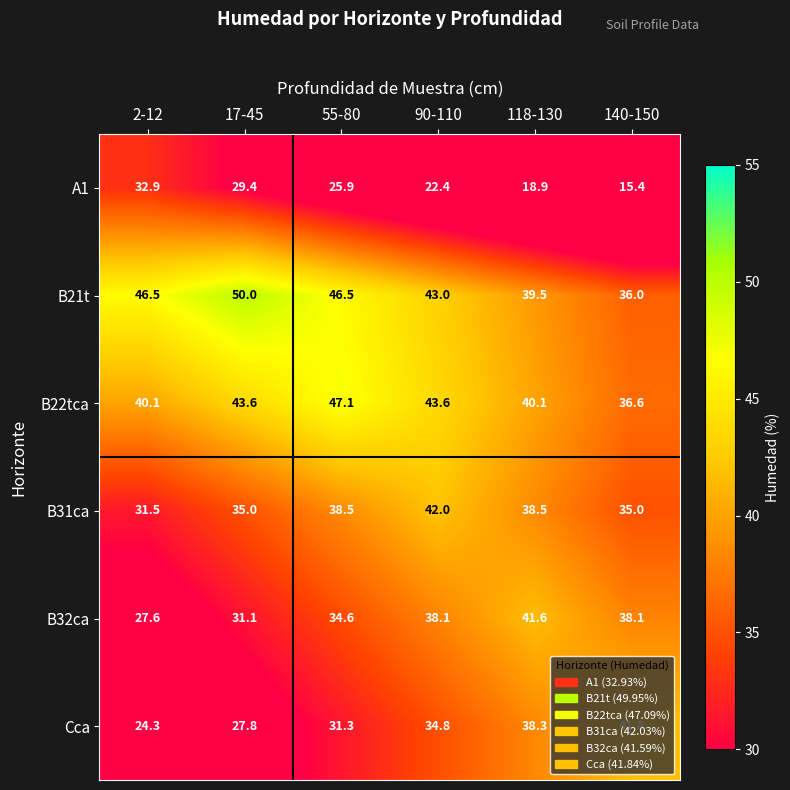

Is it true that B21t equals 36.0 at 140-150?

True